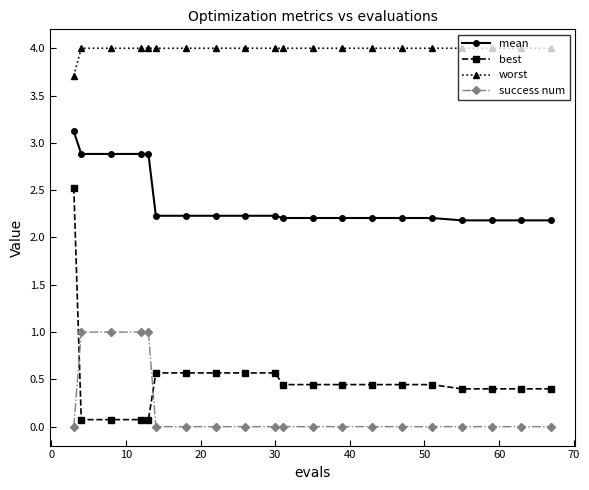

What is the sum of all best values?

9.9